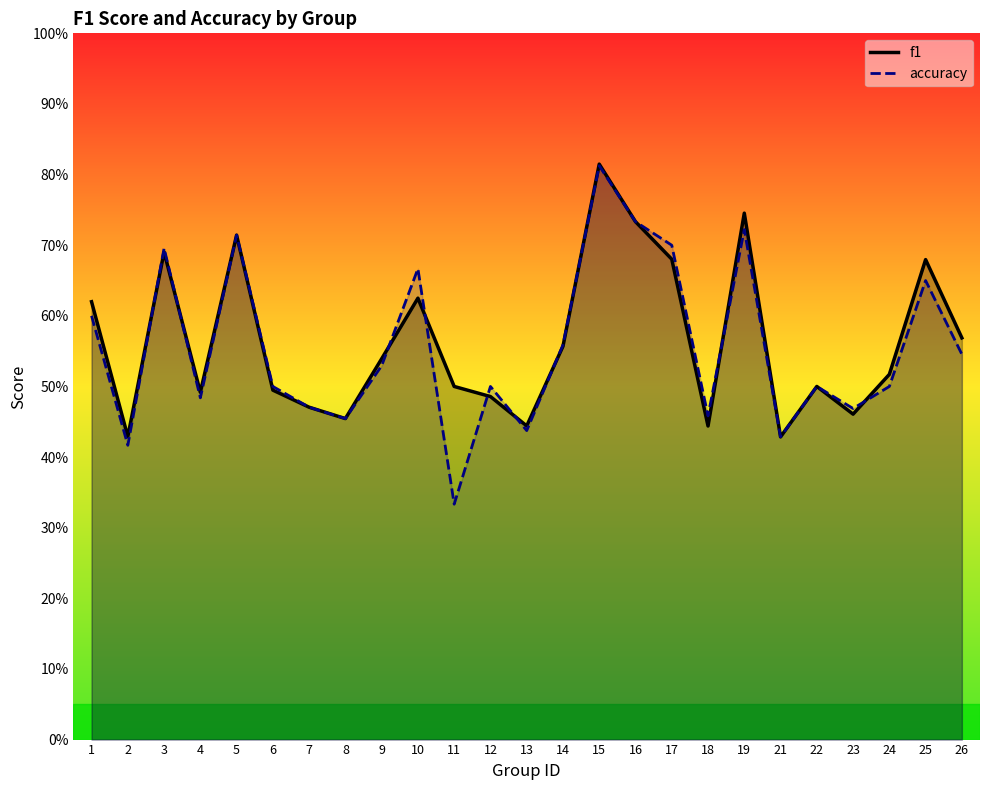

What is the difference between the accuracy values at 18 and 10?

0.2